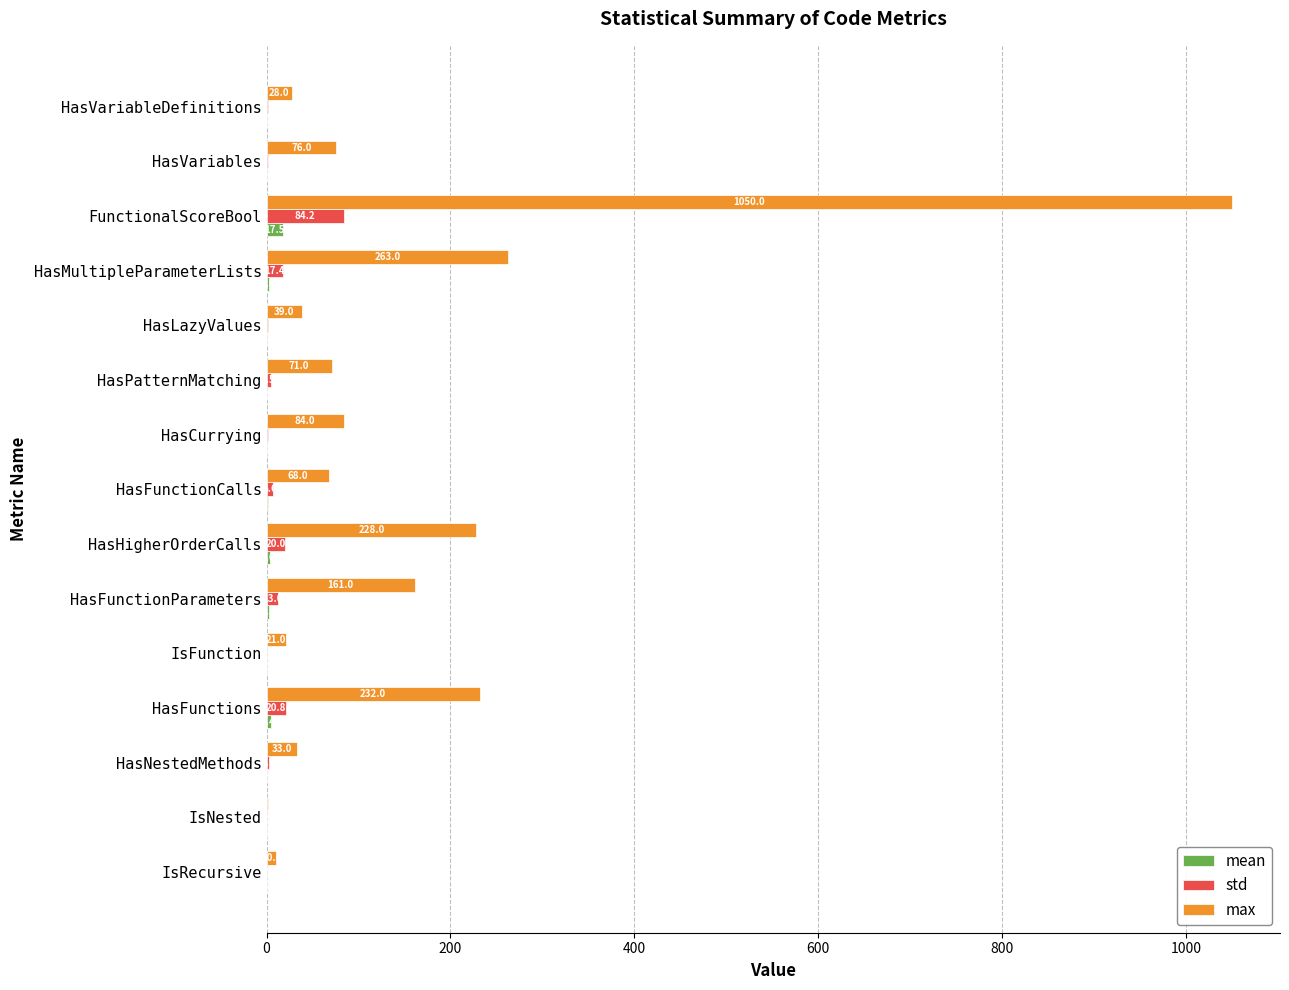

What is the sum of all std values?

177.6